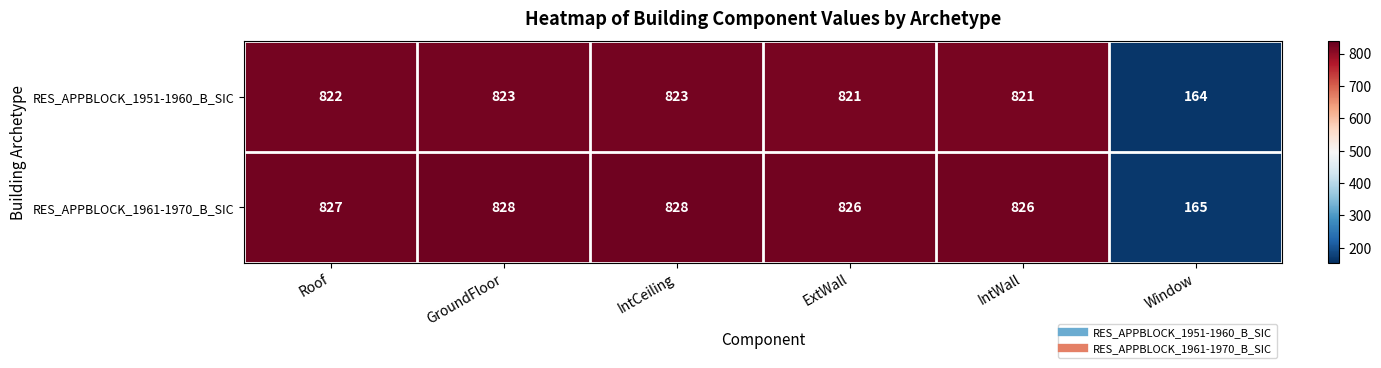

Count the number of data series in this chart.

2